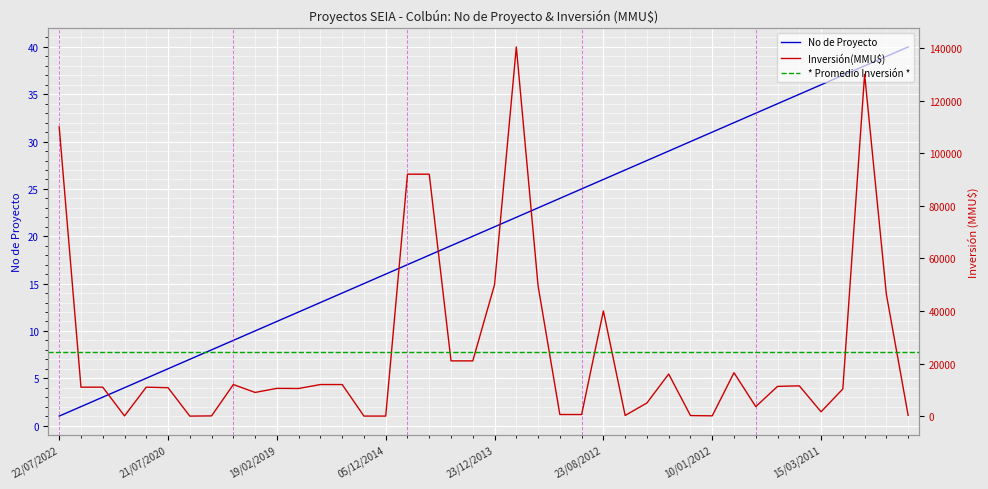

What is the difference between the maximum and minimum values in the Inversión(MMU$) series?

140400